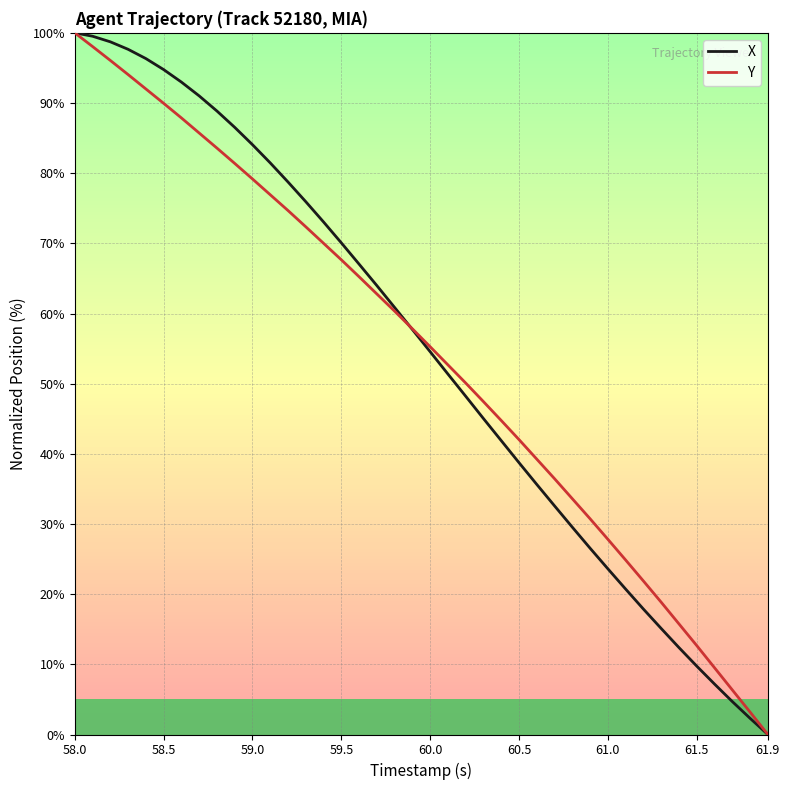

How many values in X are above zero?

39